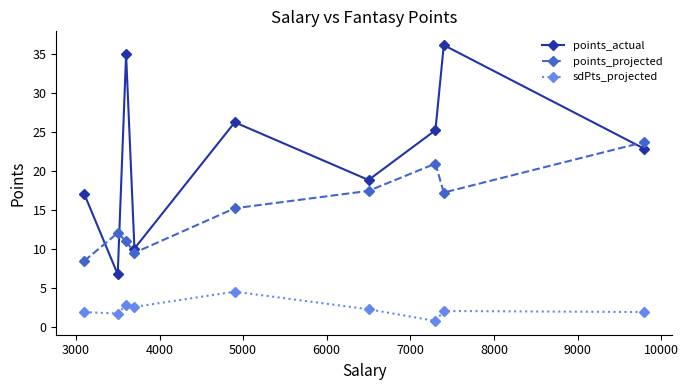

In sdPts_projected, how many points are lower than both neighbors (excluding endpoints)?

3